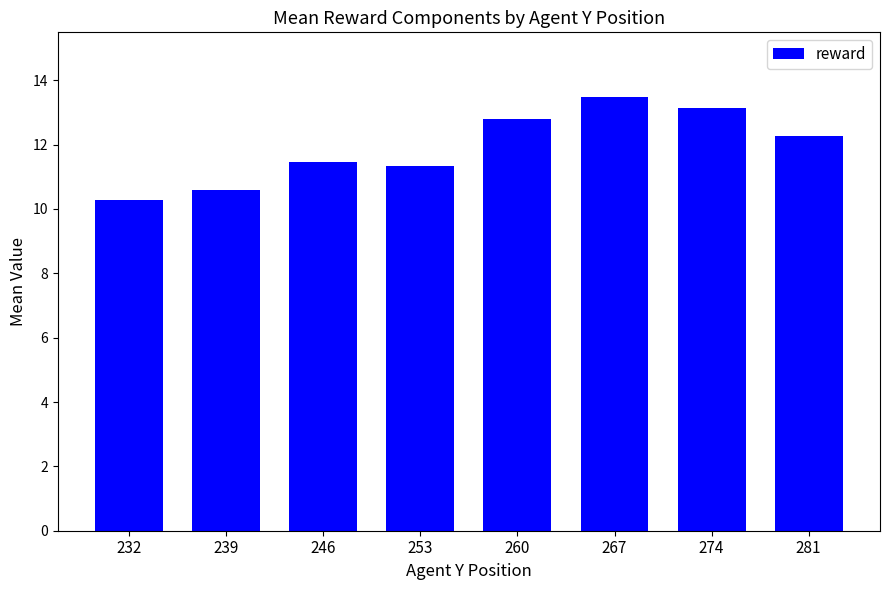

What is the change in value from 232 to 239?

+0.3